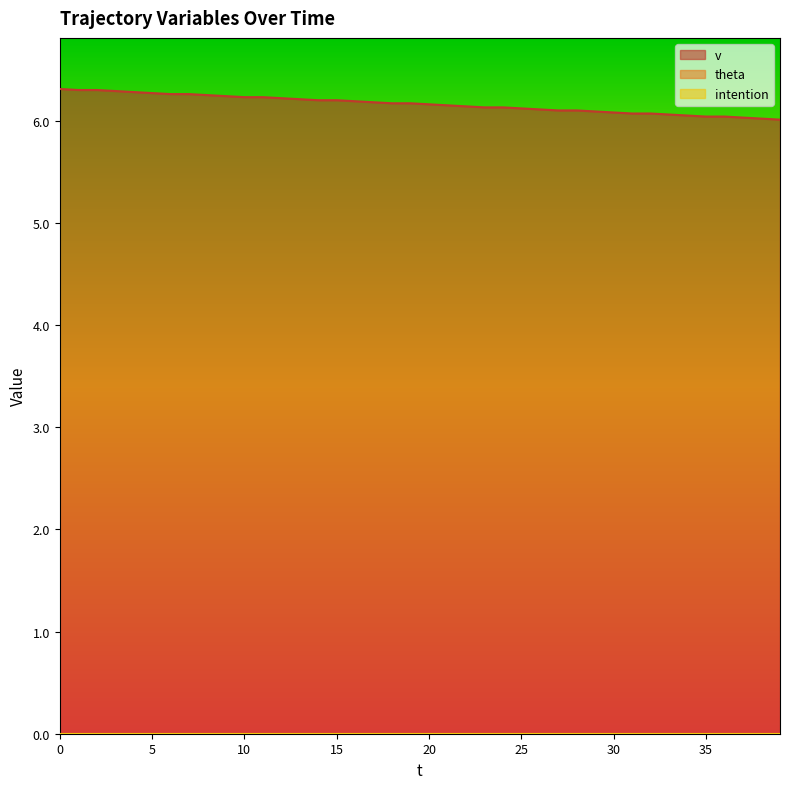

True or false: intention and v cross at least once.

False